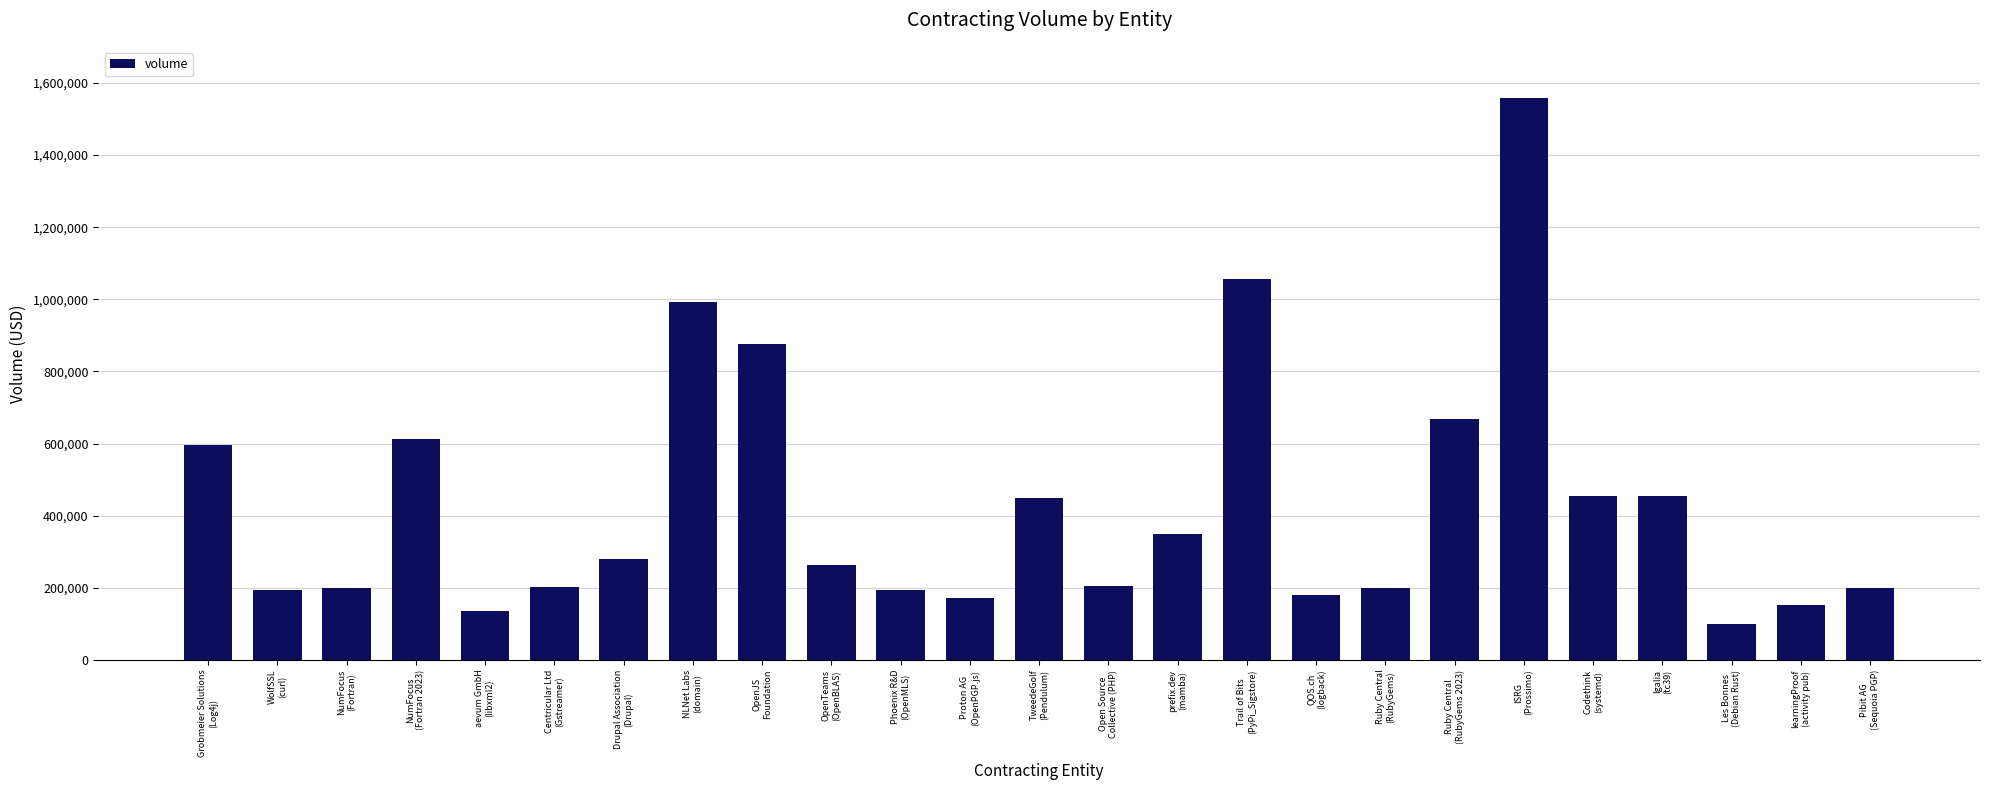

Between Grobmeier Solutions
(Log4j) and Open Source
Collective (PHP), which is larger?

Grobmeier Solutions
(Log4j)